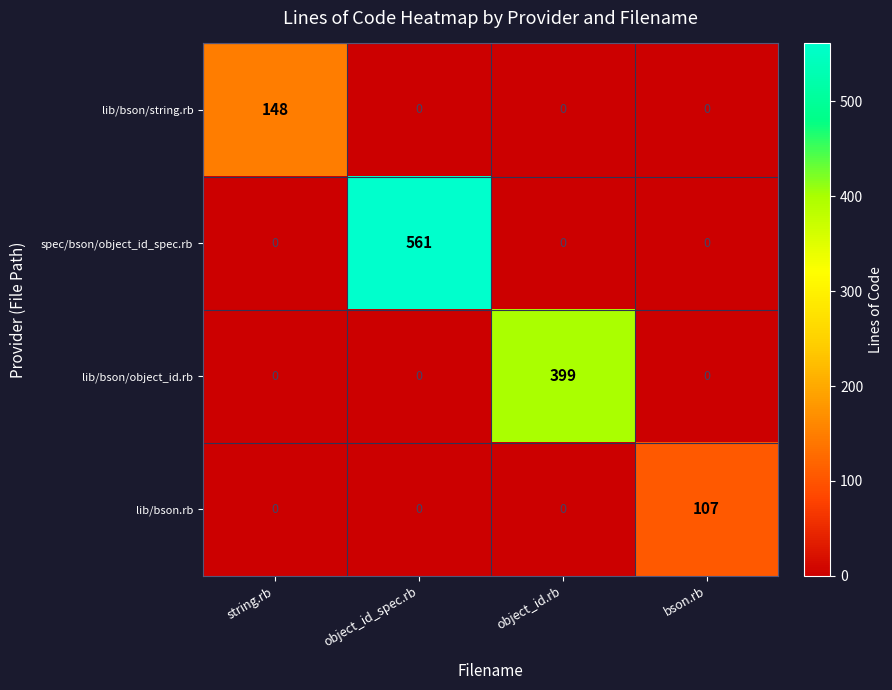

How many lib/bson.rb values are between 0 and 107?

4